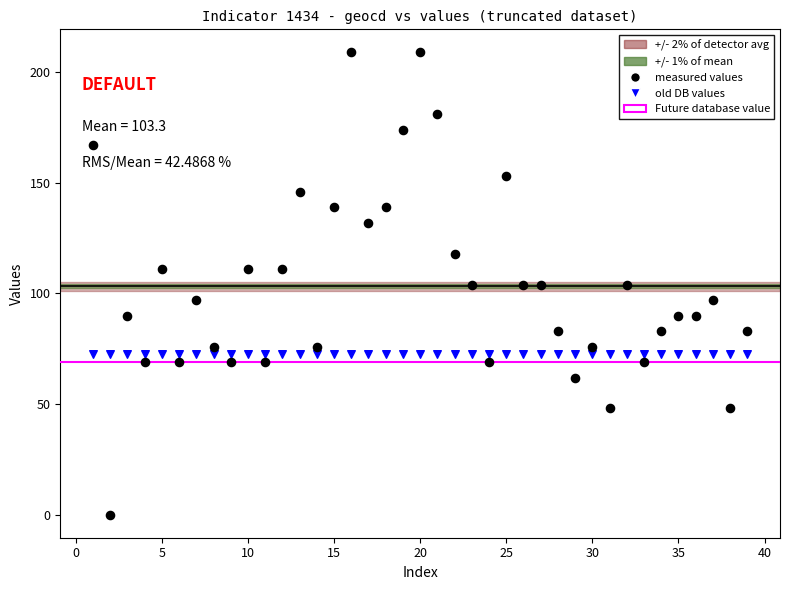

Which series reaches the maximum Y coordinate?

measured values